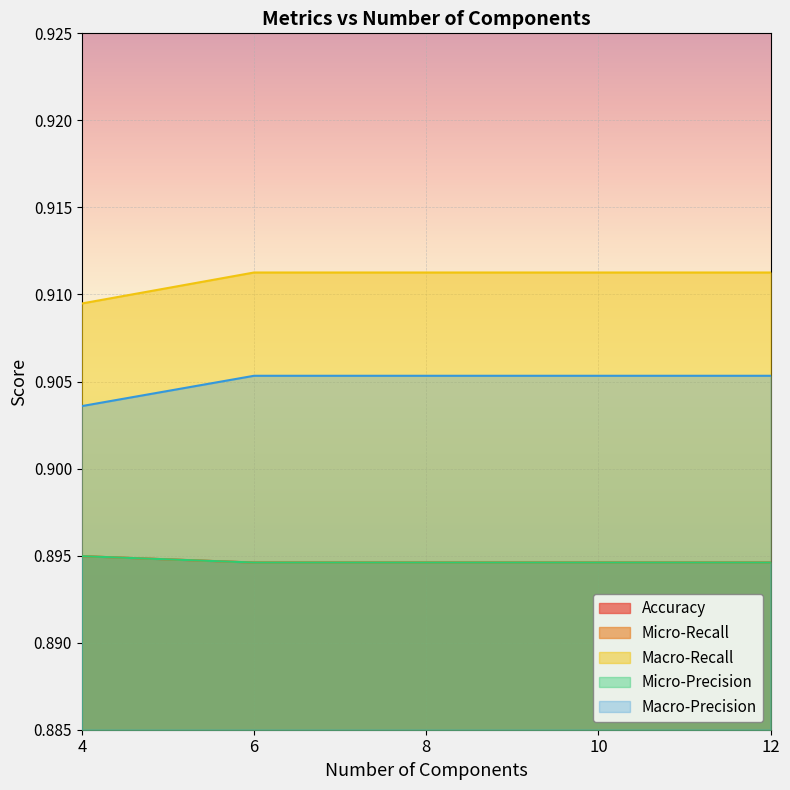

True or false: Macro-Recall has more than 1 interior local peaks.

False